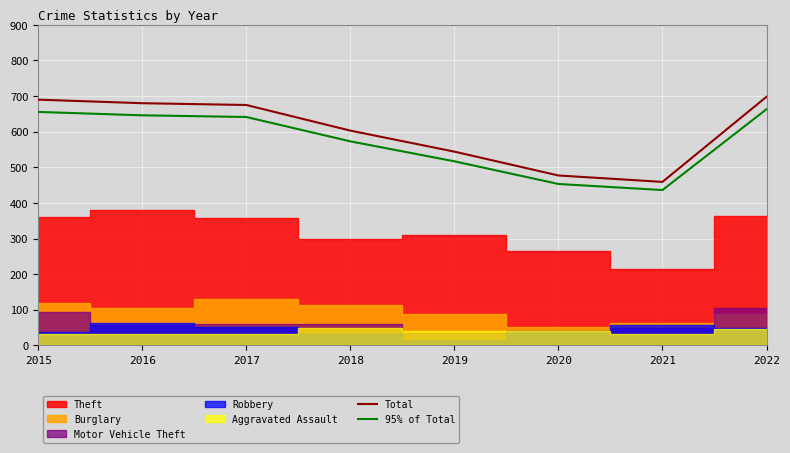

What is the minimum value for Total?

459.0